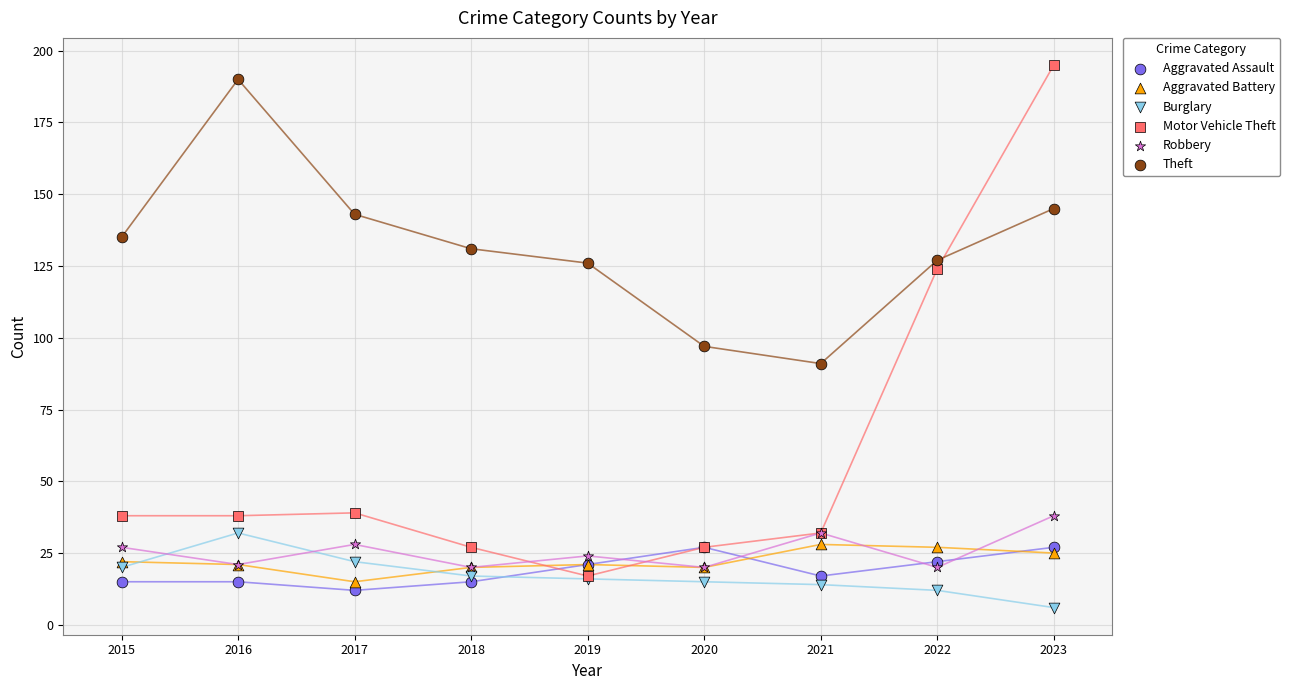

Across all series, what Y value is closest to 100?

97